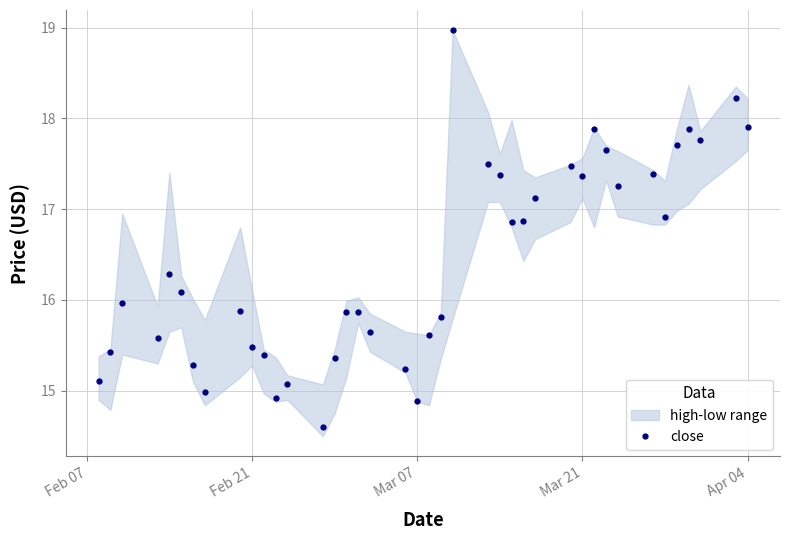

How many interior local peaks (higher than both neighbors) does the data have?

10